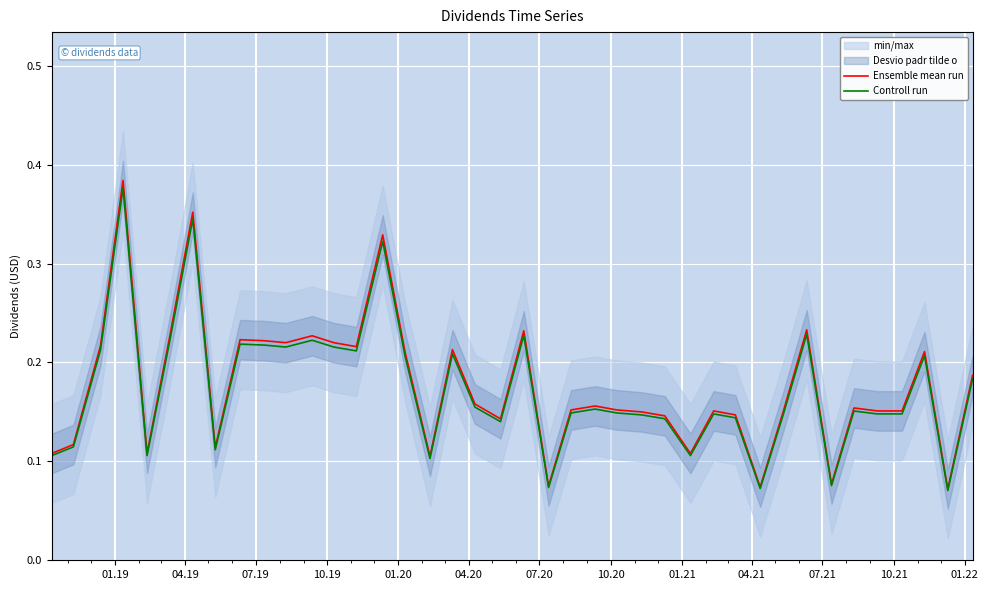

How many interior local valleys does the Controll run series have?

11